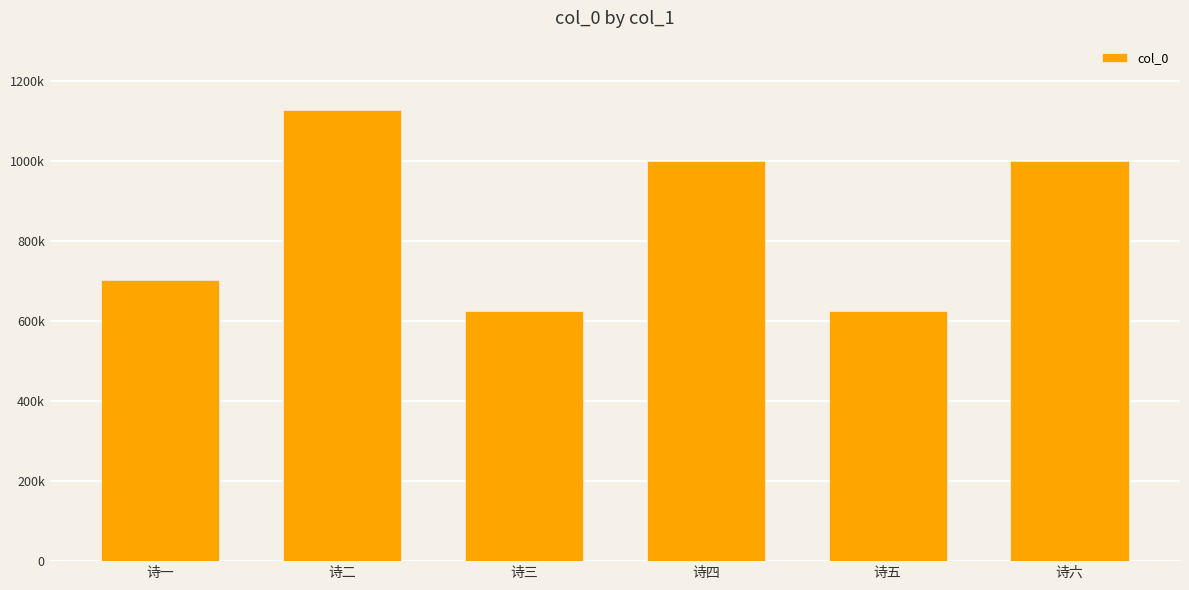

Are the bars horizontal?

No